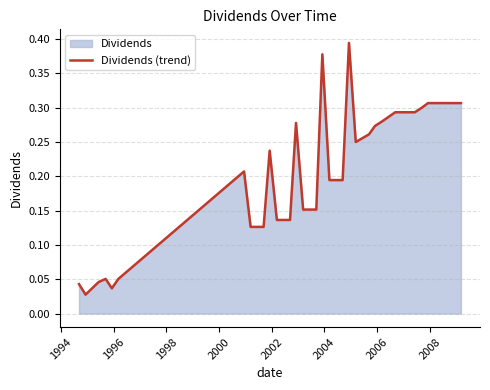

Is it true that the value at 29 is 0.2?

False